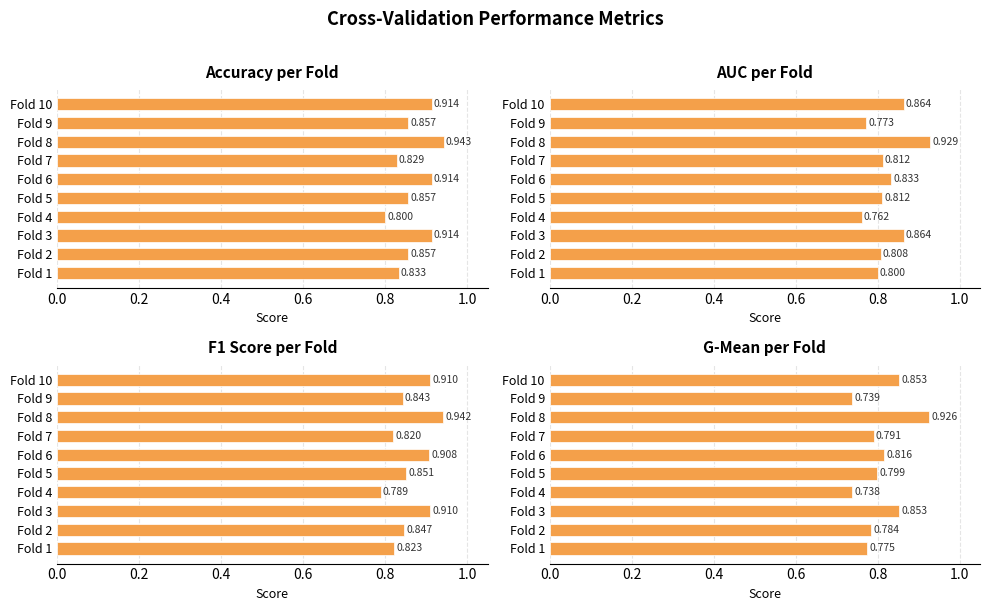

At how many categories does at least one series exceed 0?

10